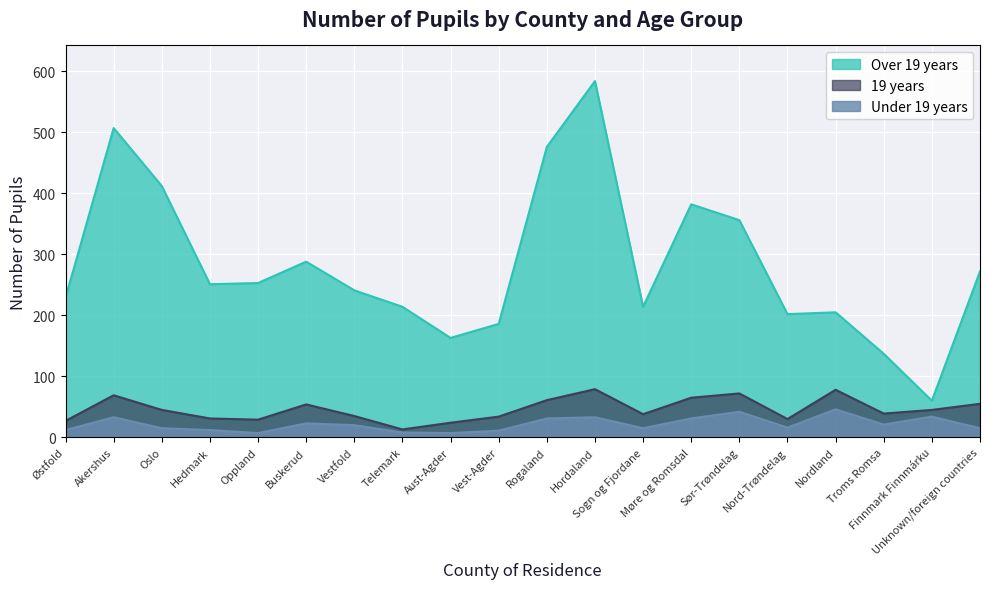

At which category does the chart reach its peak across all series?

Hordaland